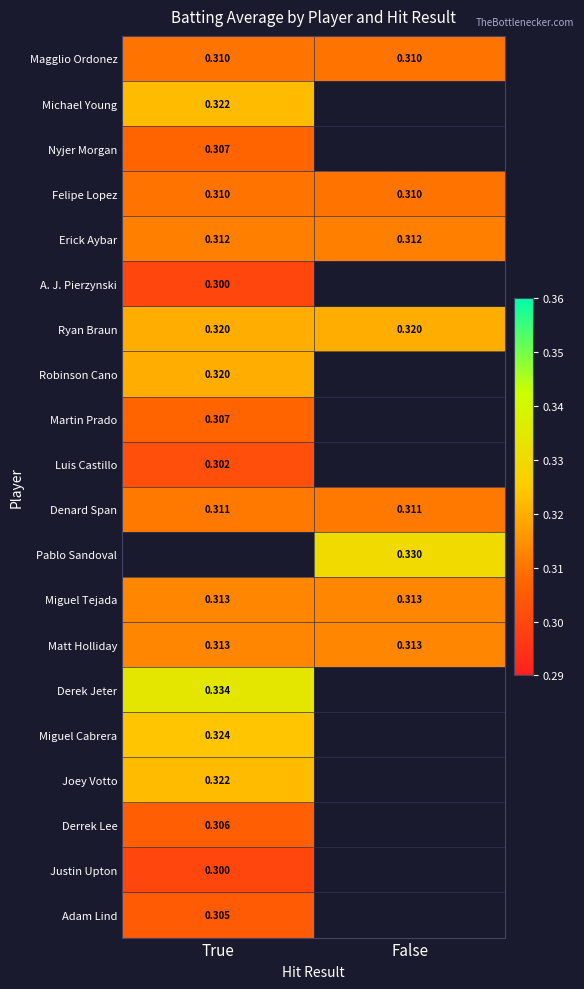

Is the value of Martin Prado at True greater than the value of Felipe Lopez at True?

No